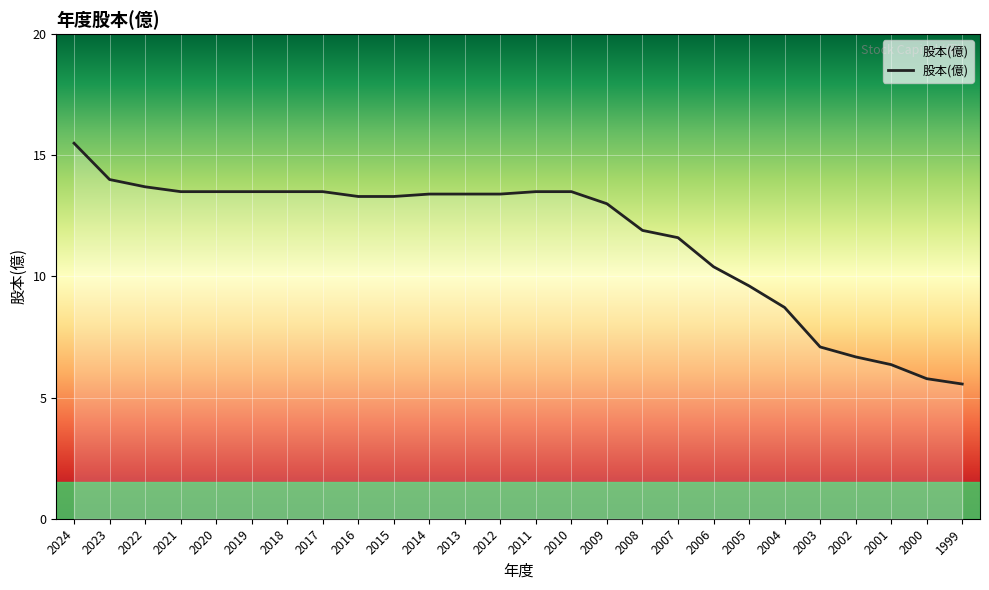

How many series are shown in this chart?

1